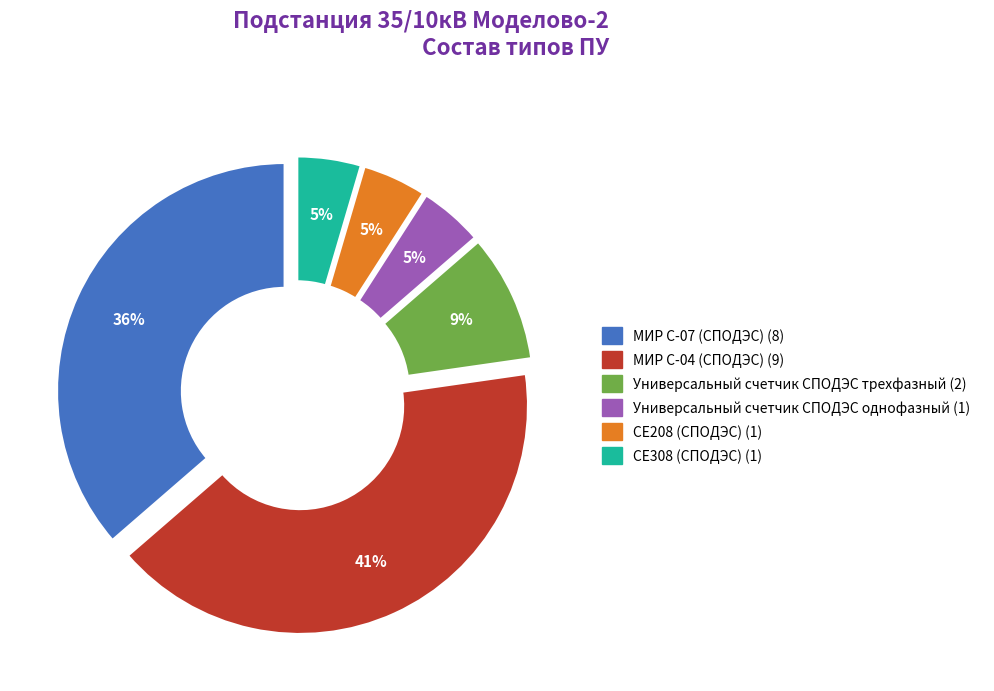

Which has a higher value, МИР С-04 (СПОДЭС) or МИР С-07 (СПОДЭС)?

МИР С-04 (СПОДЭС)